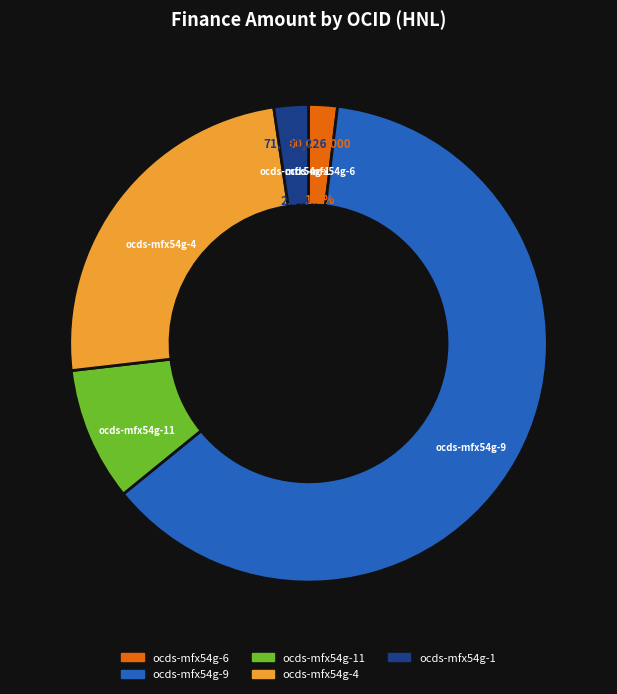

How much of the chart is everything except ocds-mfx54g-11?

91.0%